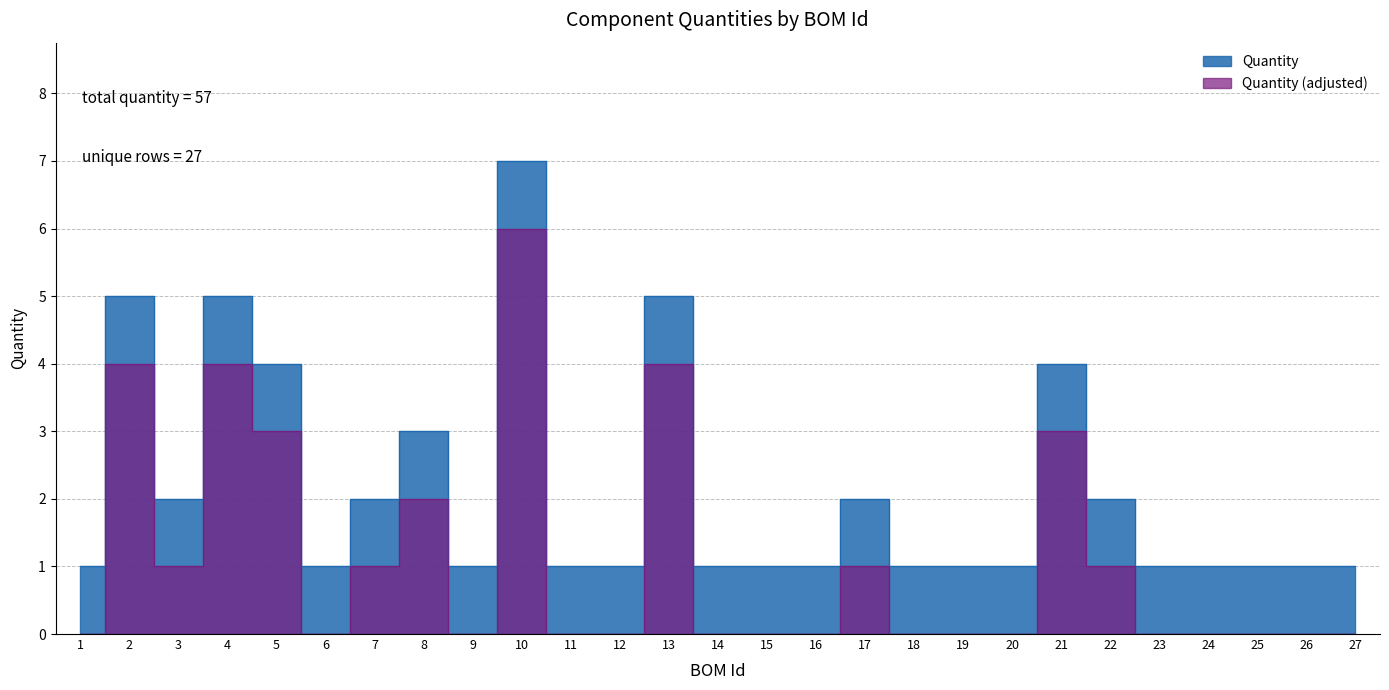

Reading left to right, what are all the values shown in this chart?

1	5	2	5	4	1	2	3	1	7	1	1	5	1	1	1	2	1	1	1	4	2	1	1	1	1	1